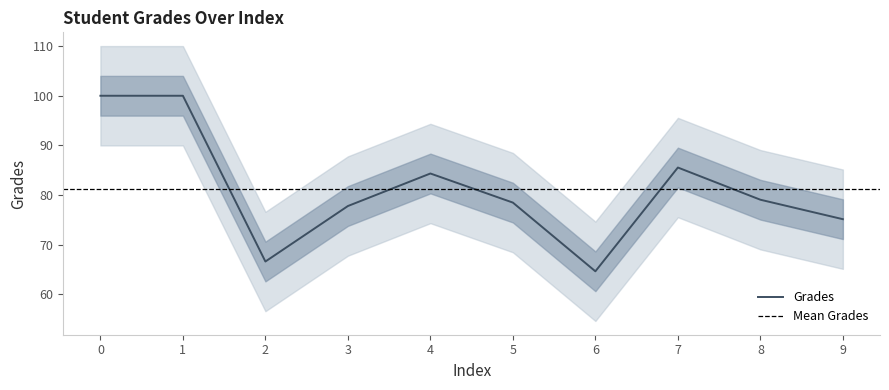

Is this an area chart (filled region under the line)?

No